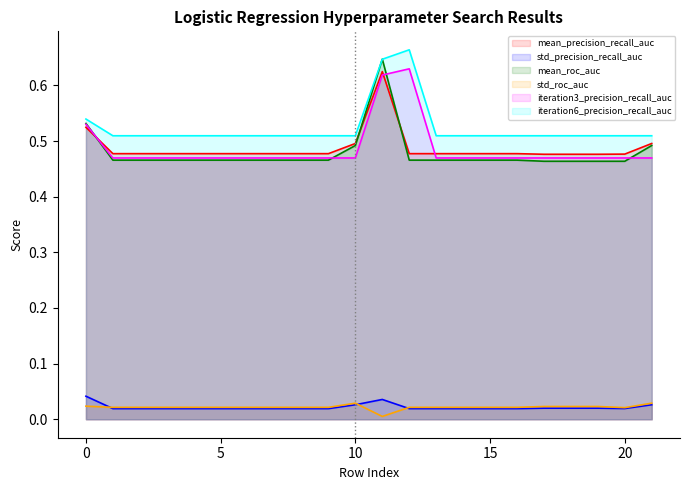

What is the difference between the maximum and minimum values in the mean_roc_auc series?

0.2